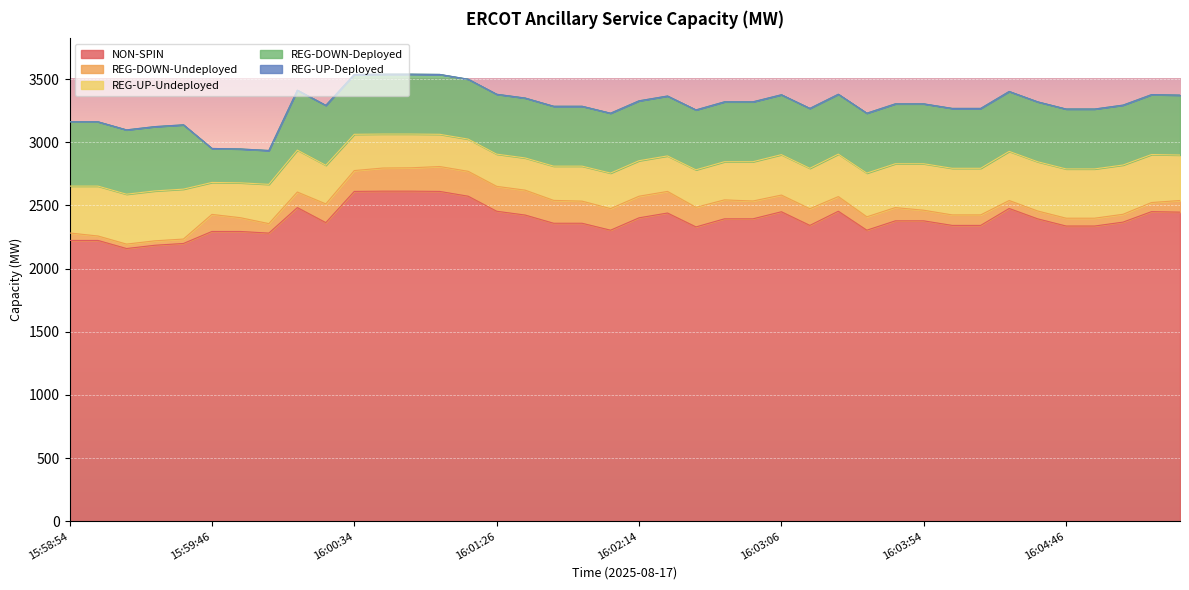

The value of REG-UP-Deployed at 16:00:46 is 0. True or false?

True